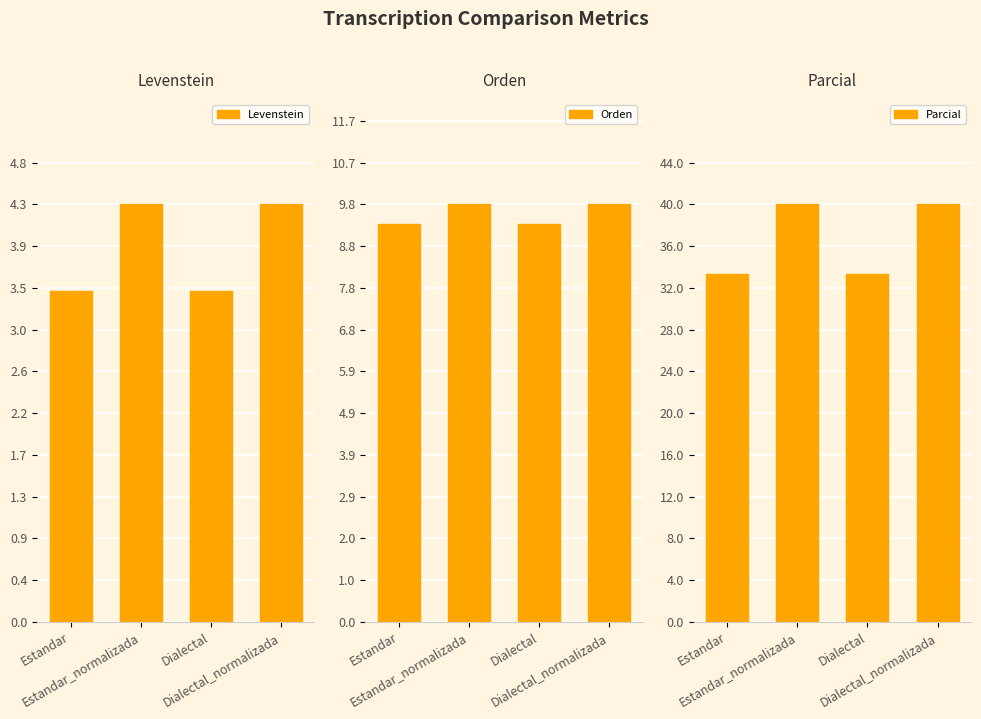

What is the sum of the Levenstein values at Dialectal and Estandar_normalizada?

7.8